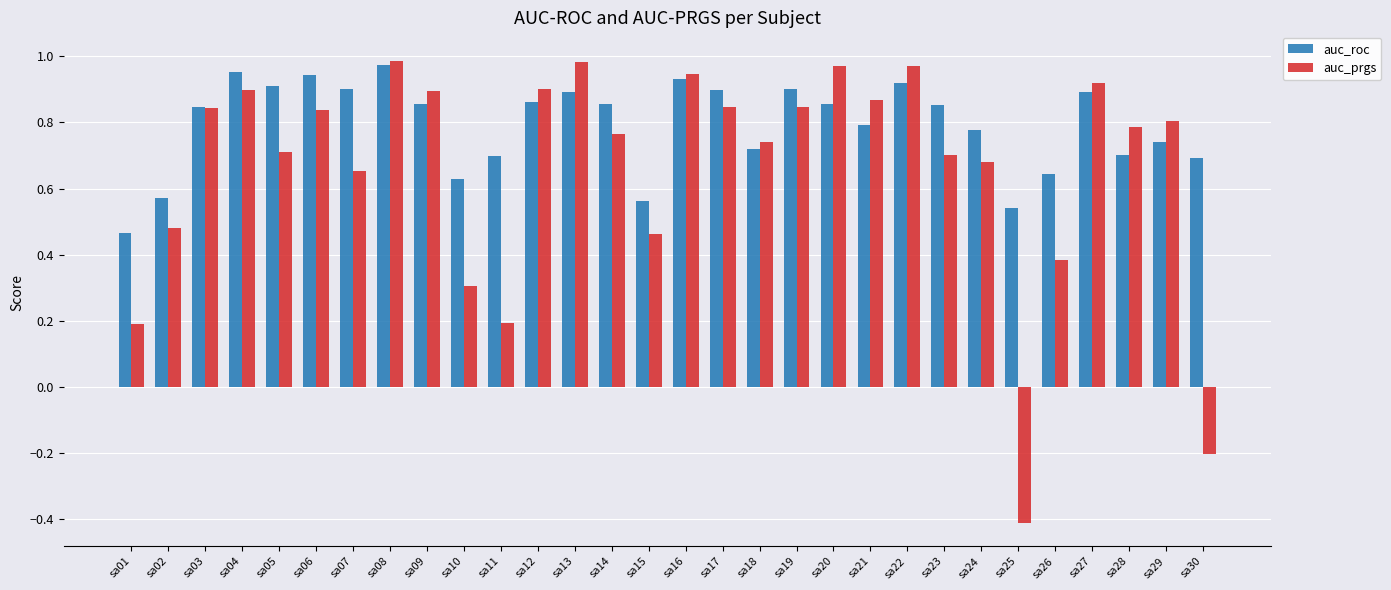

How many bars are there in each group?

2